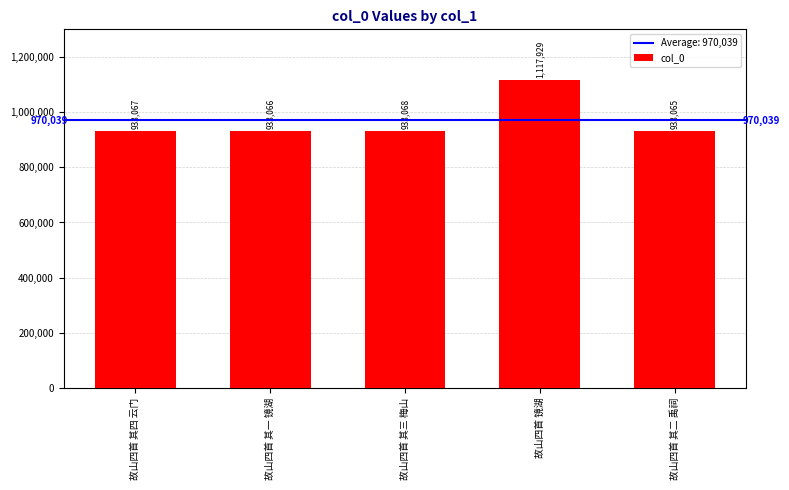

True or false: the data shows 1117929 at 故山四首 镜湖.

True